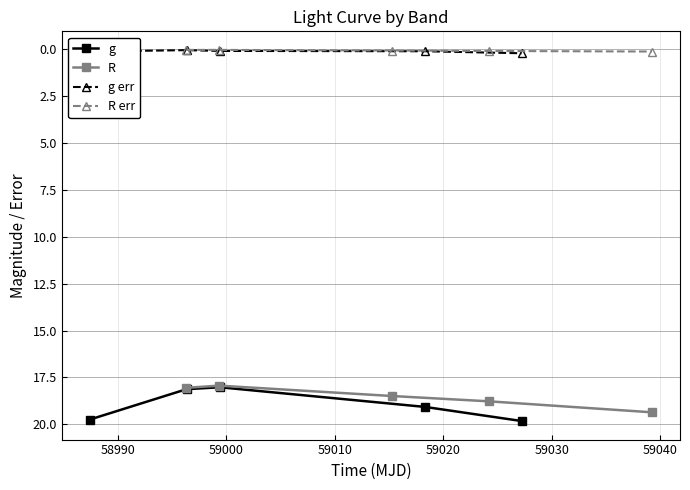

True or false: g err and g cross at least once.

False